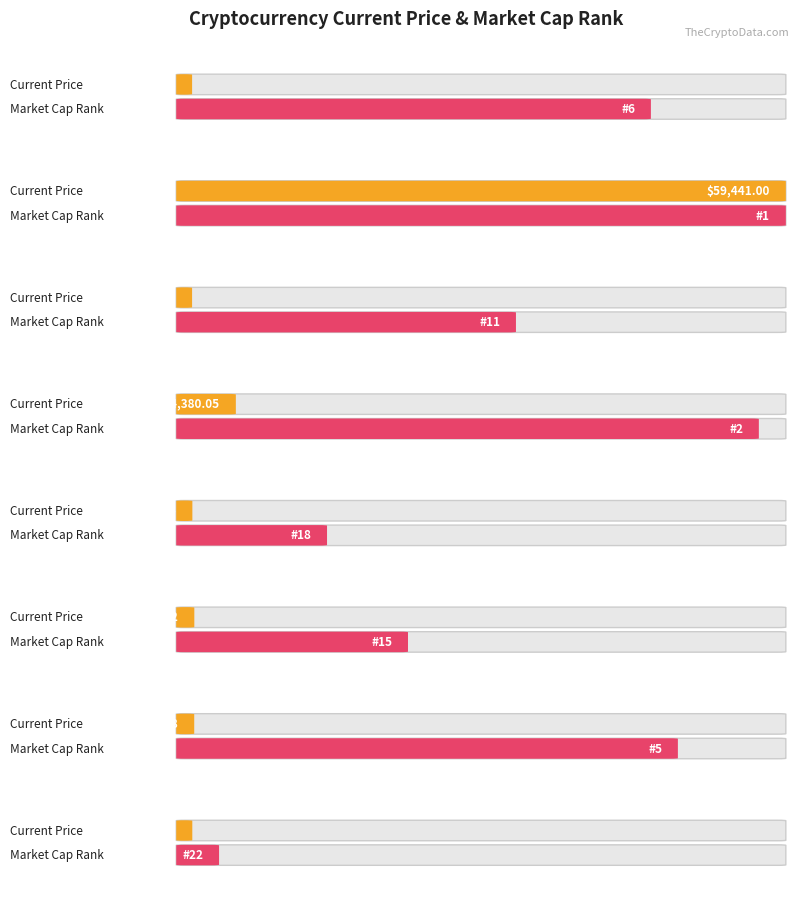

What is the total value across all series at Ethereum?

4382.1